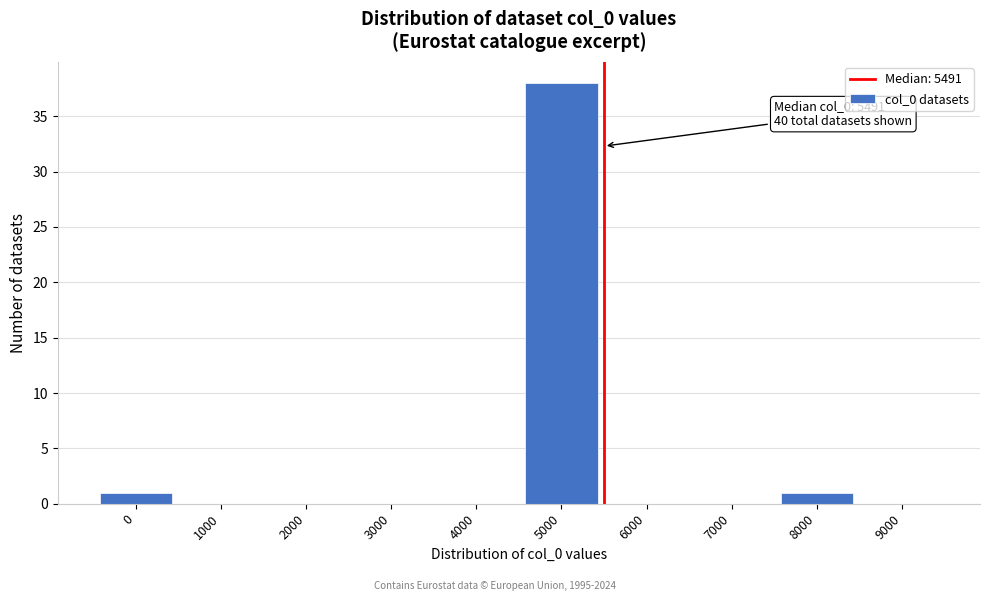

Reading right to left, what are all the values shown in this chart?

9000=0	8000=1	7000=0	6000=0	5000=38	4000=0	3000=0	2000=0	1000=0	0=1